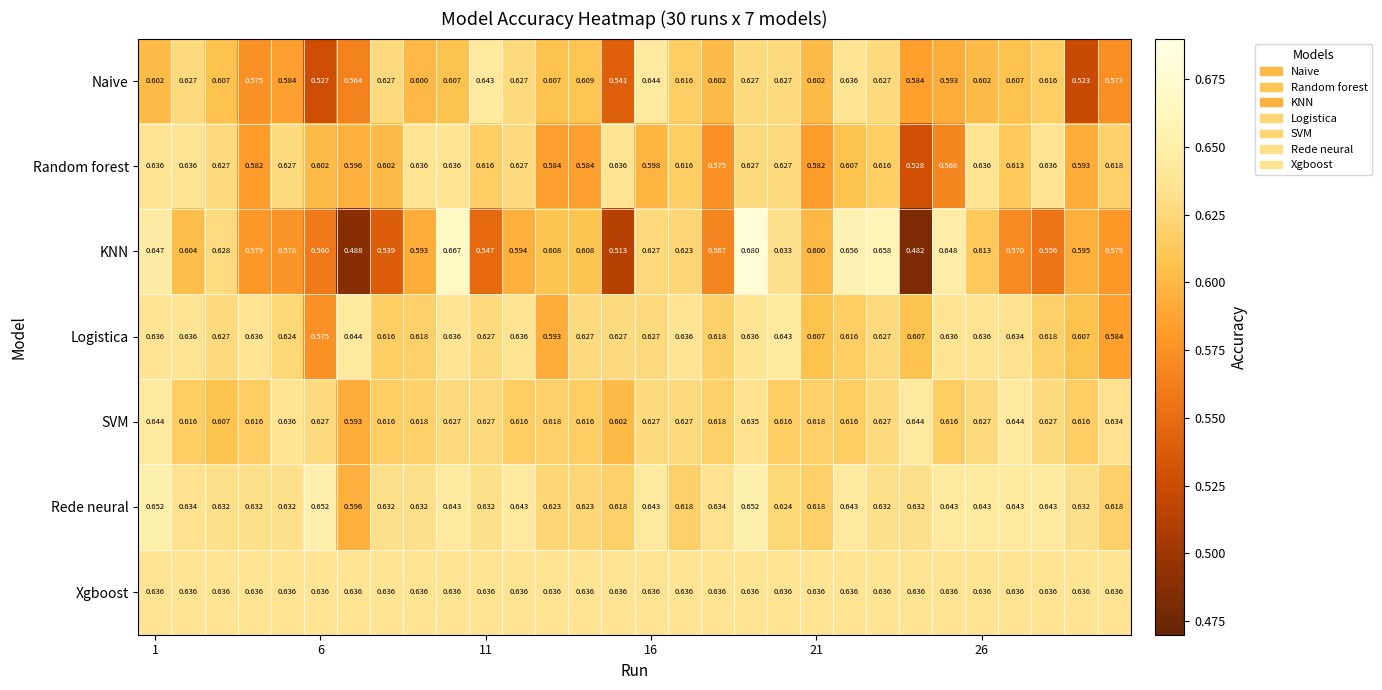

Which series has the widest spread of values?

KNN